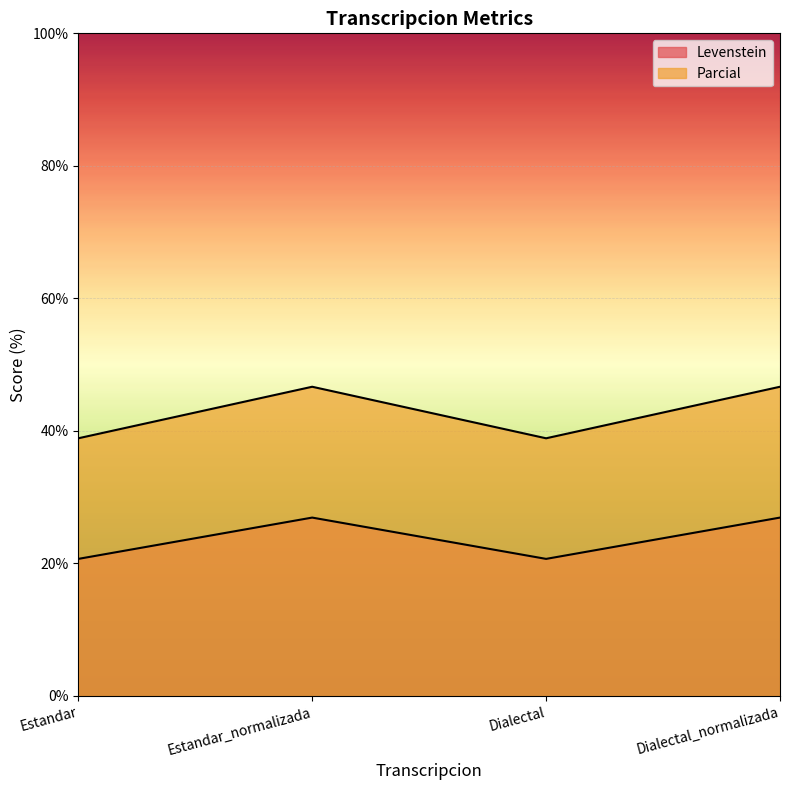

True or false: Parcial and Levenstein cross at least once.

False